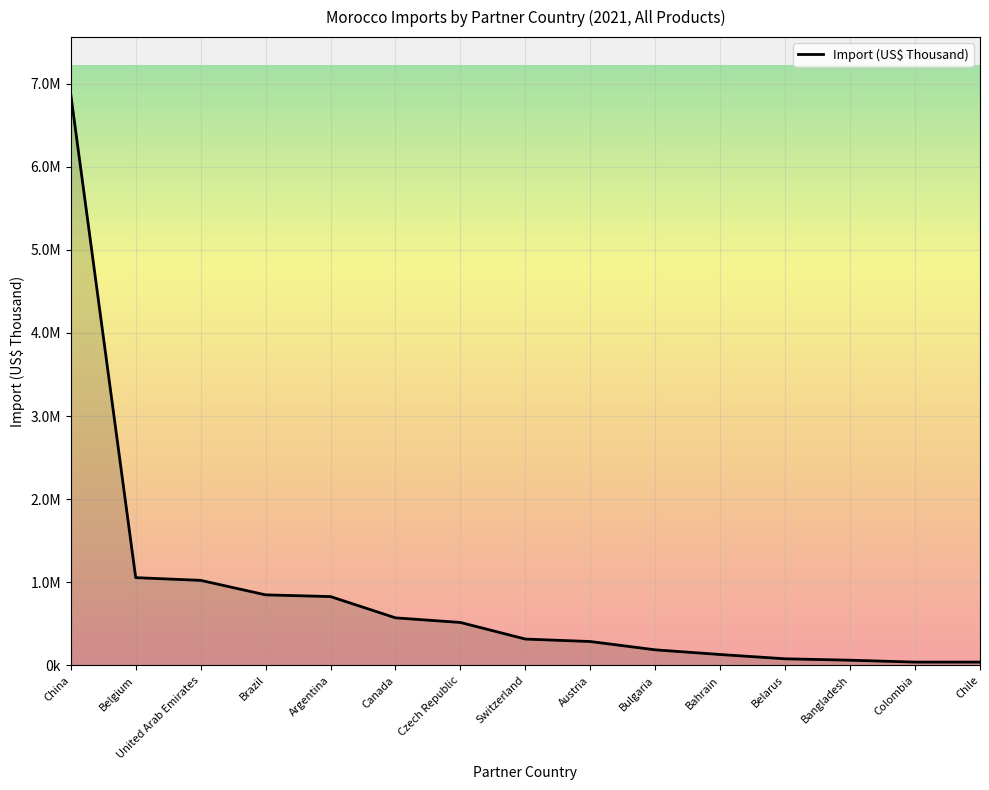

True or false: the data shows 24597.7 at Belarus.

False